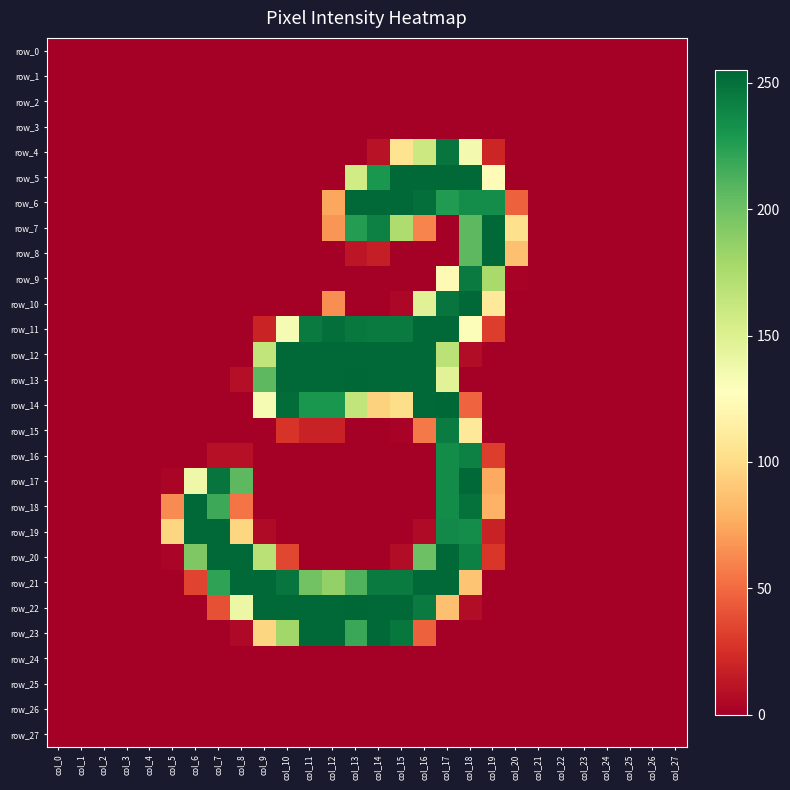

Reading left to right, what are all the values shown in this chart?

row_0: 0	0	0	0	0	0	0	0	0	0	0	0	0	0	0	0	0	0	0	0	0	0	0	0	0	0	0	0
row_1: 0	0	0	0	0	0	0	0	0	0	0	0	0	0	0	0	0	0	0	0	0	0	0	0	0	0	0	0
row_2: 0	0	0	0	0	0	0	0	0	0	0	0	0	0	0	0	0	0	0	0	0	0	0	0	0	0	0	0
row_3: 0	0	0	0	0	0	0	0	0	0	0	0	0	0	0	0	0	0	0	0	0	0	0	0	0	0	0	0
row_4: 0	0	0	0	0	0	0	0	0	0	0	0	0	0	10	105	160	248	135	20	0	0	0	0	0	0	0	0
row_5: 0	0	0	0	0	0	0	0	0	0	0	0	0	157	230	254	254	254	254	124	0	0	0	0	0	0	0	0
row_6: 0	0	0	0	0	0	0	0	0	0	0	0	74	254	254	254	251	227	235	235	46	0	0	0	0	0	0	0
row_7: 0	0	0	0	0	0	0	0	0	0	0	0	67	226	242	174	60	0	207	254	103	0	0	0	0	0	0	0
row_8: 0	0	0	0	0	0	0	0	0	0	0	0	0	12	16	0	0	0	207	254	86	0	0	0	0	0	0	0
row_9: 0	0	0	0	0	0	0	0	0	0	0	0	0	0	0	0	0	123	245	177	2	0	0	0	0	0	0	0
row_10: 0	0	0	0	0	0	0	0	0	0	0	0	64	0	0	4	148	248	254	110	0	0	0	0	0	0	0	0
row_11: 0	0	0	0	0	0	0	0	0	19	133	245	251	246	245	245	254	254	130	31	0	0	0	0	0	0	0	0
row_12: 0	0	0	0	0	0	0	0	0	165	254	254	254	254	254	254	254	168	7	0	0	0	0	0	0	0	0	0
row_13: 0	0	0	0	0	0	0	0	8	207	254	254	254	255	254	254	254	147	0	0	0	0	0	0	0	0	0	0
row_14: 0	0	0	0	0	0	0	0	0	133	252	230	230	165	95	101	254	255	47	0	0	0	0	0	0	0	0	0
row_15: 0	0	0	0	0	0	0	0	0	0	27	18	18	0	0	2	56	244	110	0	0	0	0	0	0	0	0	0
row_16: 0	0	0	0	0	0	0	9	9	0	0	0	0	0	0	0	0	236	242	31	0	0	0	0	0	0	0	0
row_17: 0	0	0	0	0	3	138	248	207	0	0	0	0	0	0	0	0	236	254	75	0	0	0	0	0	0	0	0
row_18: 0	0	0	0	0	63	254	218	54	0	0	0	0	0	0	0	0	236	250	79	0	0	0	0	0	0	0	0
row_19: 0	0	0	0	0	97	254	254	97	6	0	0	0	0	0	0	6	237	235	18	0	0	0	0	0	0	0	0
row_20: 0	0	0	0	0	3	194	254	254	169	35	0	0	0	0	7	201	254	242	28	0	0	0	0	0	0	0	0
row_21: 0	0	0	0	0	0	34	222	254	254	248	199	186	211	245	245	254	254	88	0	0	0	0	0	0	0	0	0
row_22: 0	0	0	0	0	0	0	39	140	254	254	254	254	255	254	254	245	86	7	0	0	0	0	0	0	0	0	0
row_23: 0	0	0	0	0	0	0	0	5	97	180	254	254	219	254	247	46	0	0	0	0	0	0	0	0	0	0	0
row_24: 0	0	0	0	0	0	0	0	0	0	0	0	0	0	0	0	0	0	0	0	0	0	0	0	0	0	0	0
row_25: 0	0	0	0	0	0	0	0	0	0	0	0	0	0	0	0	0	0	0	0	0	0	0	0	0	0	0	0
row_26: 0	0	0	0	0	0	0	0	0	0	0	0	0	0	0	0	0	0	0	0	0	0	0	0	0	0	0	0
row_27: 0	0	0	0	0	0	0	0	0	0	0	0	0	0	0	0	0	0	0	0	0	0	0	0	0	0	0	0